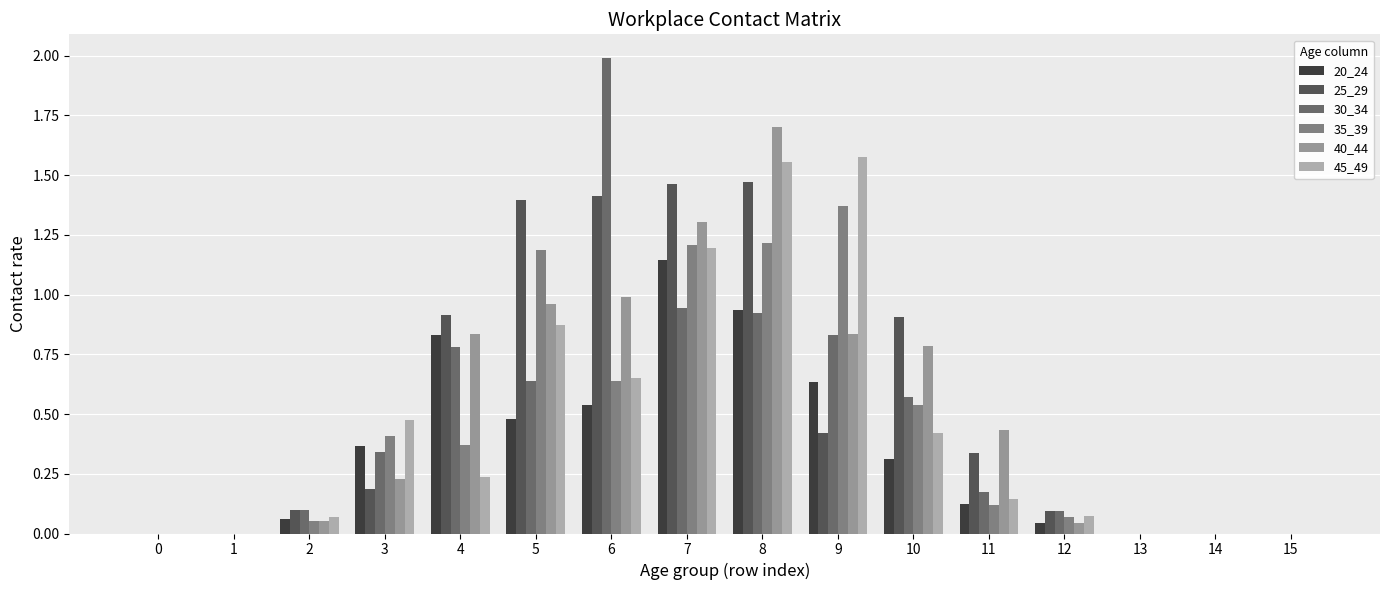

What value does the 25_29 series have at 3?

0.2